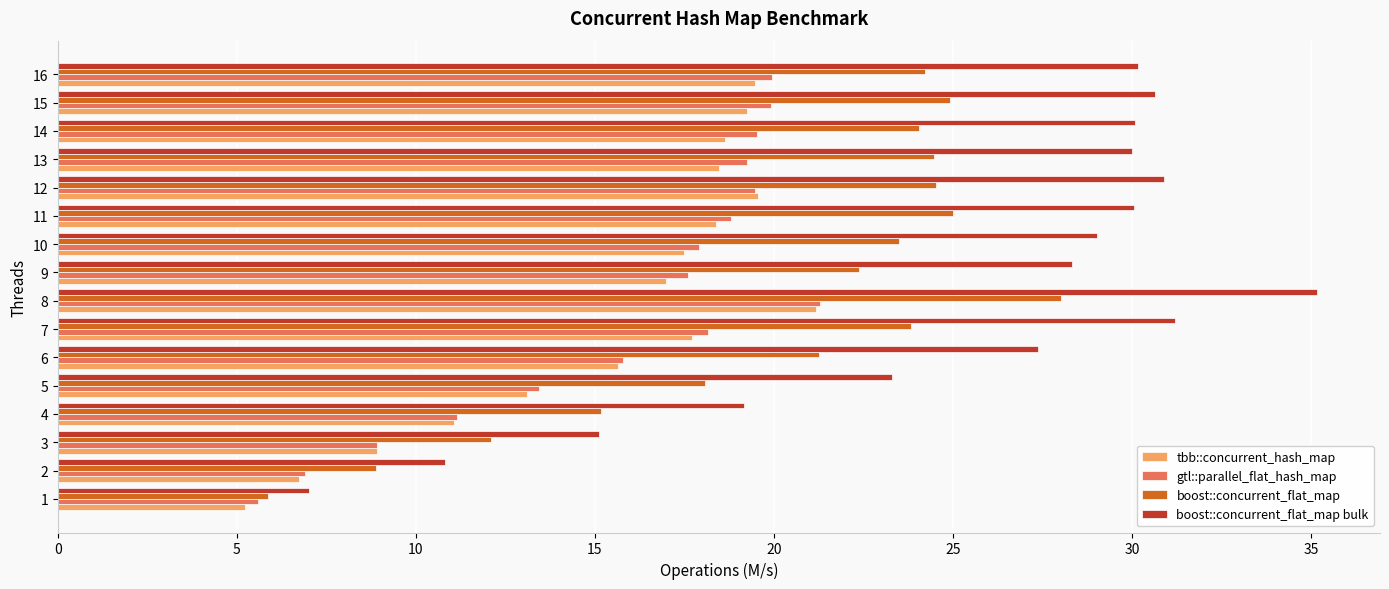

True or false: gtl::parallel_flat_hash_map has a value of 4.4 at 6.

False